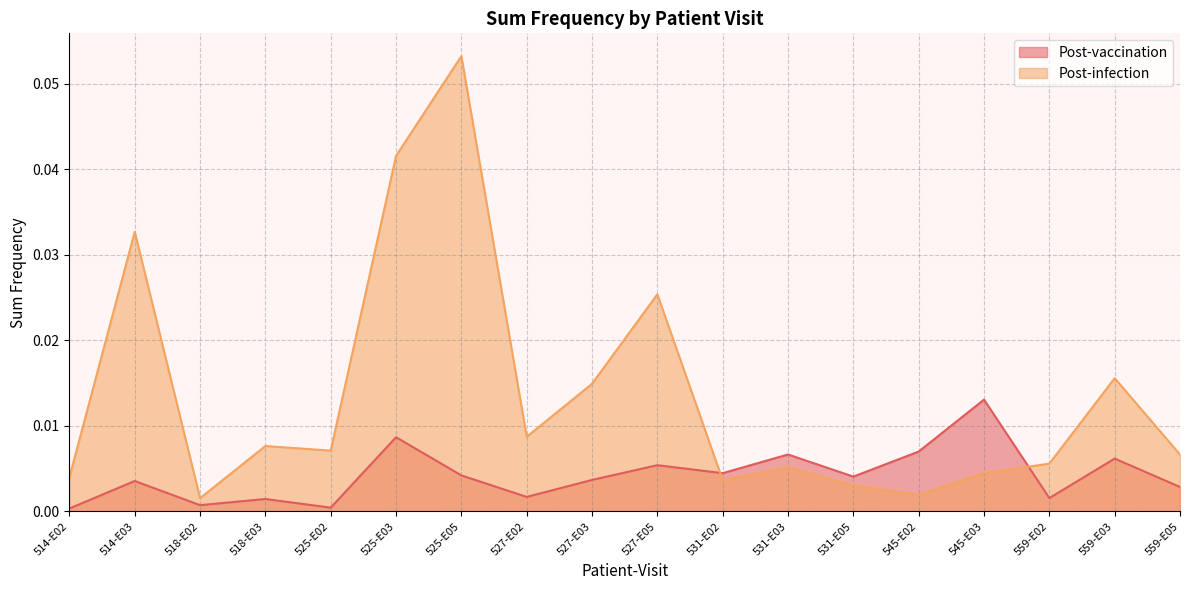

Reading left to right, extract all data points from this chart.

Post-vaccination: 0.0	0.0	0.0	0.0	0.0	0.0	0.0	0.0	0.0	0.0	0.0	0.0	0.0	0.0	0.0	0.0	0.0	0.0
Post-infection: 0.0	0.0	0.0	0.0	0.0	0.0	0.1	0.0	0.0	0.0	0.0	0.0	0.0	0.0	0.0	0.0	0.0	0.0